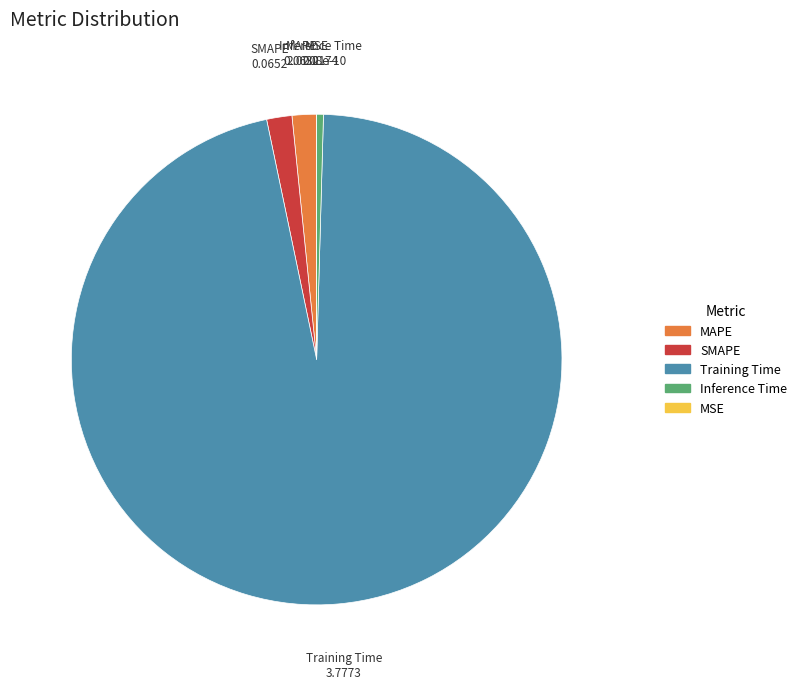

Which slice is the largest?

Training Time